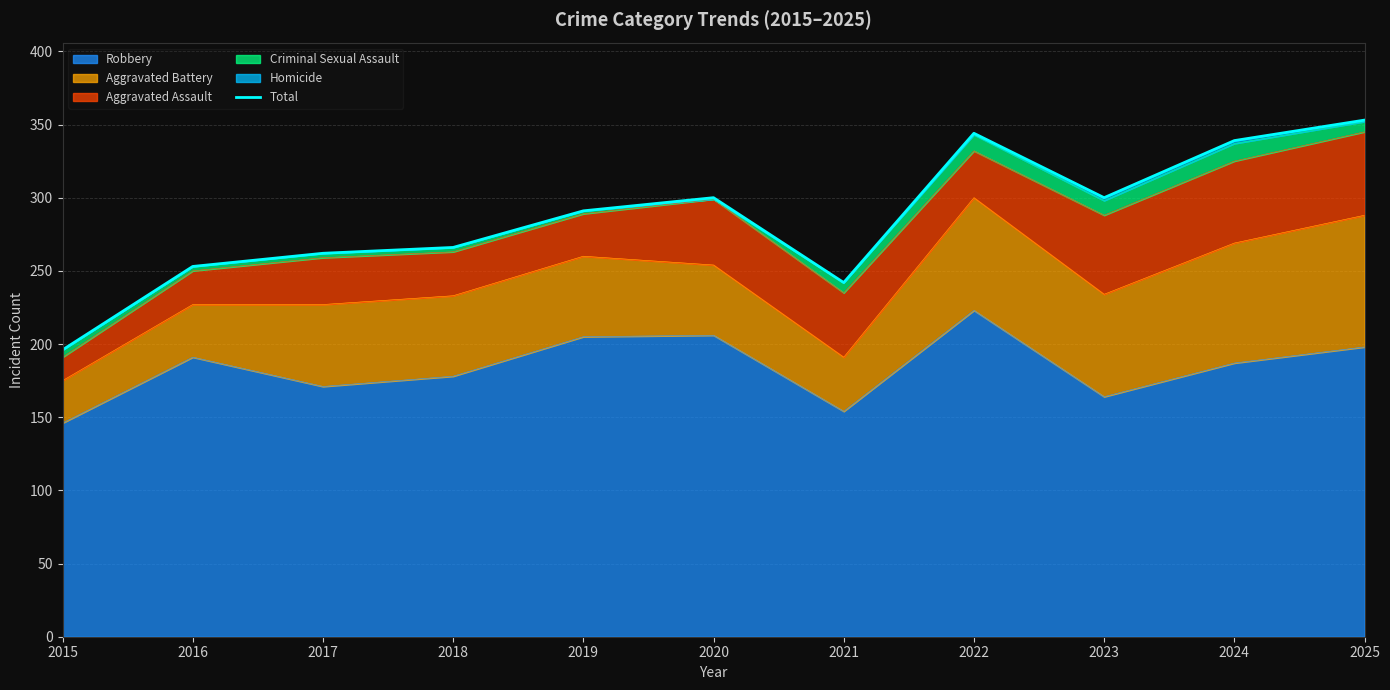

How many data points are less than 291?

5